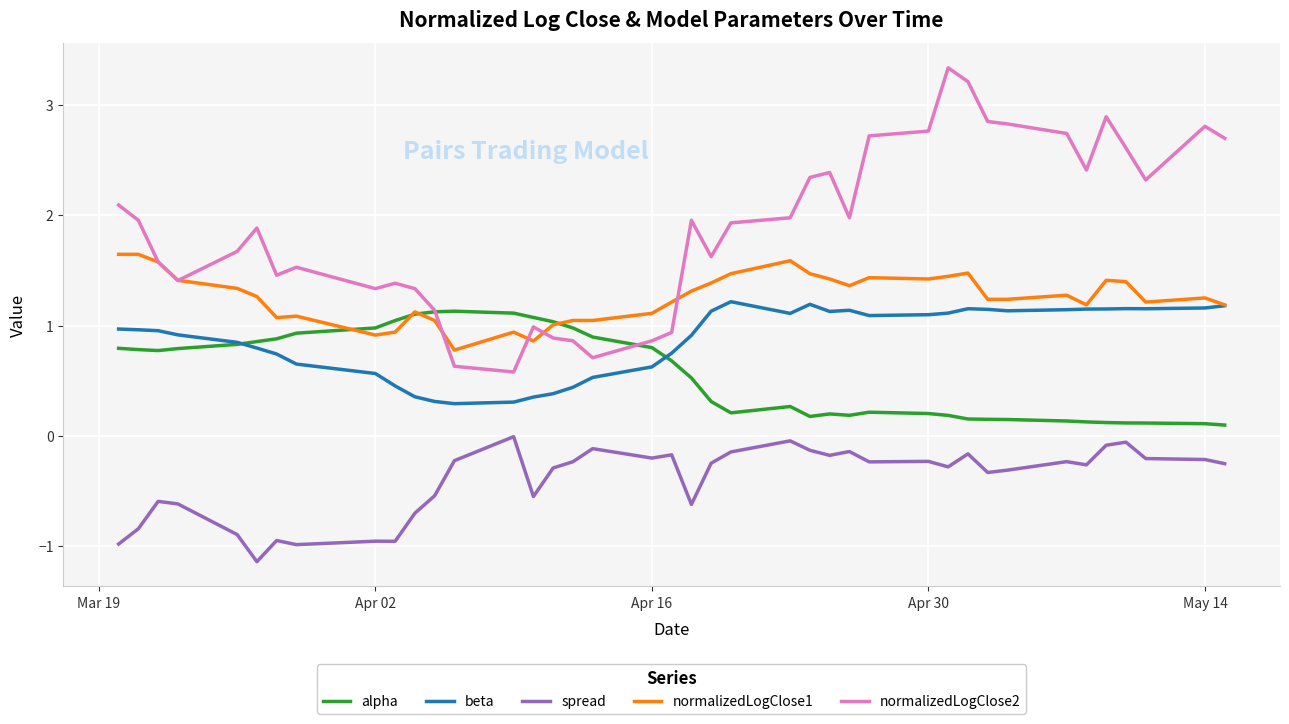

True or false: spread and beta intersect in this chart.

False